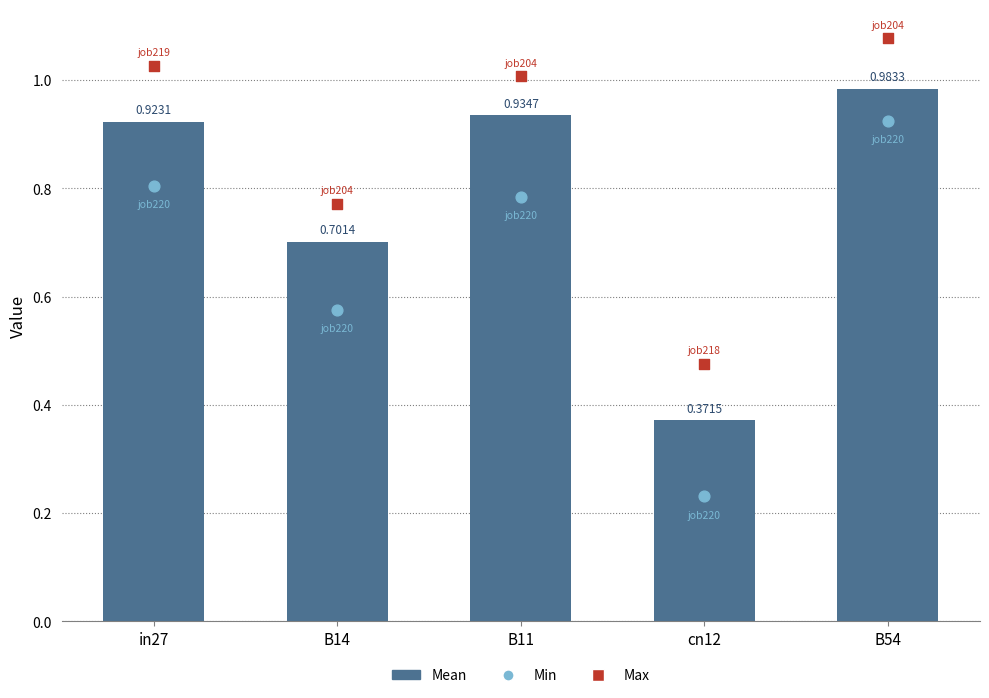

Which series has the widest spread of Y values?

Min